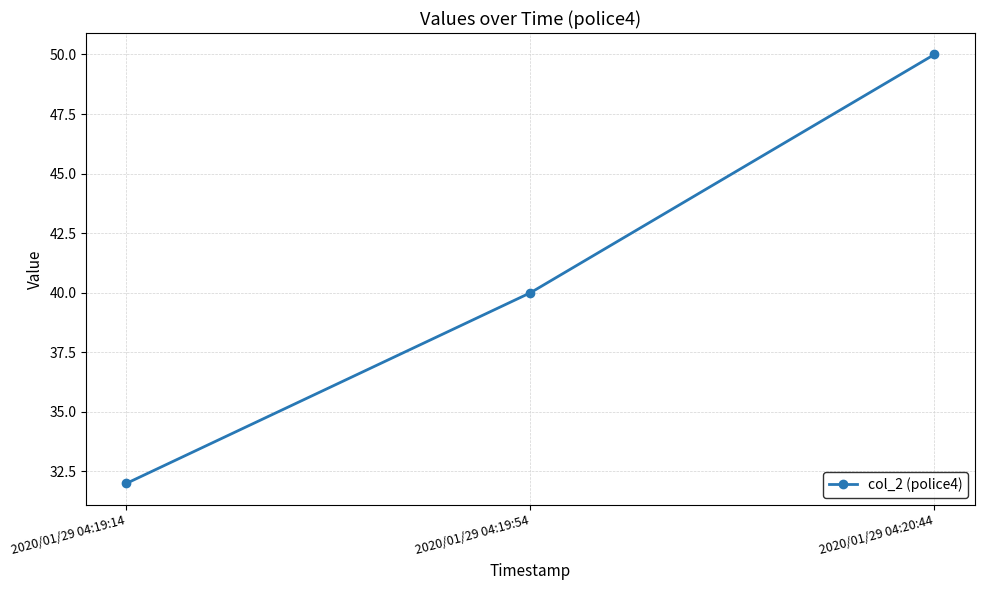

Rank the categories by value from highest to lowest.

2020/01/29 04:20:44, 2020/01/29 04:19:54, 2020/01/29 04:19:14